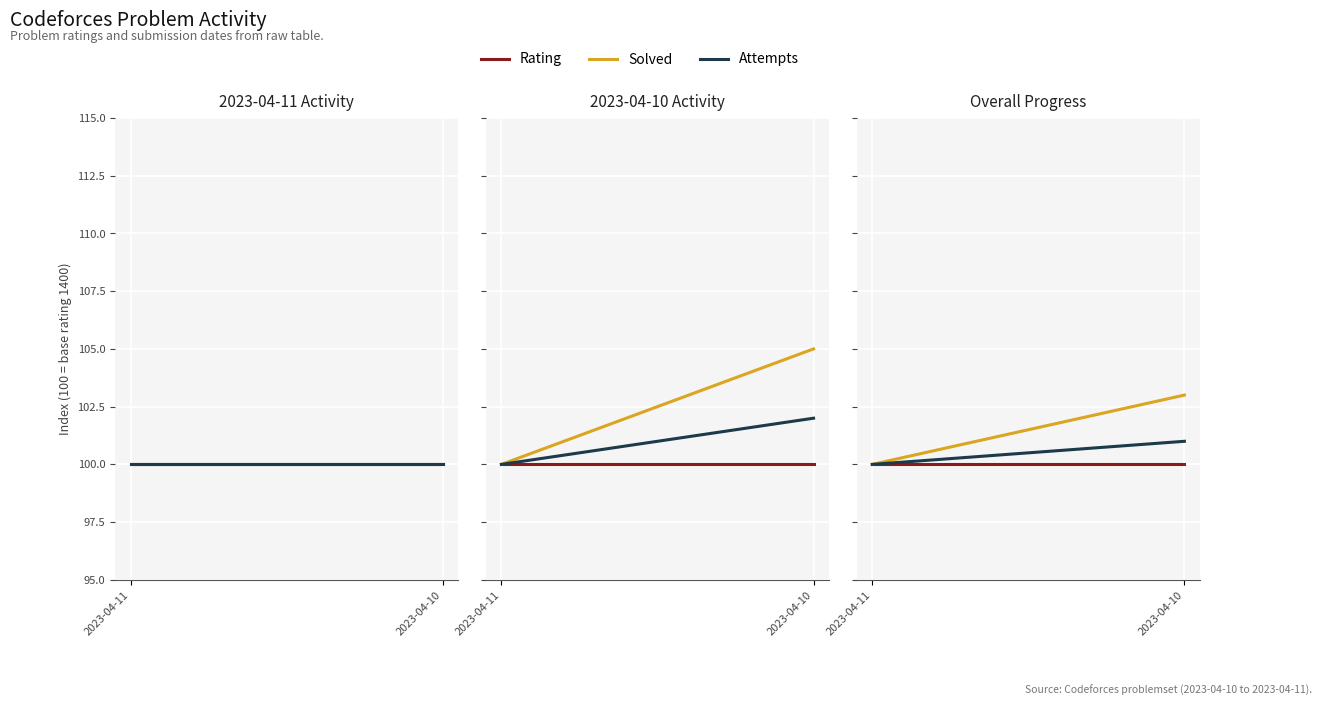

Rank the categories by Rating value from lowest to highest.

2023-04-11, 2023-04-10